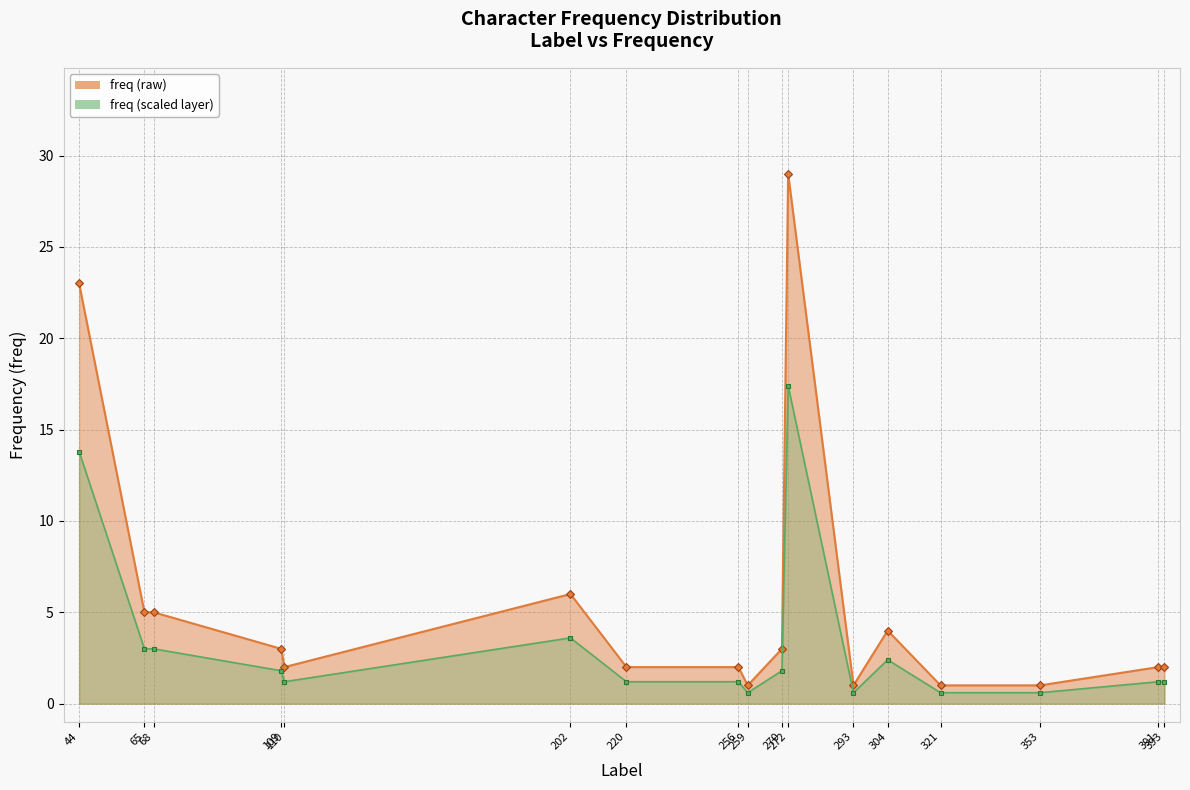

Reading left to right, transcribe all the data shown in this chart.

23	5	5	3	2	6	2	2	1	3	29	1	4	1	1	2	2